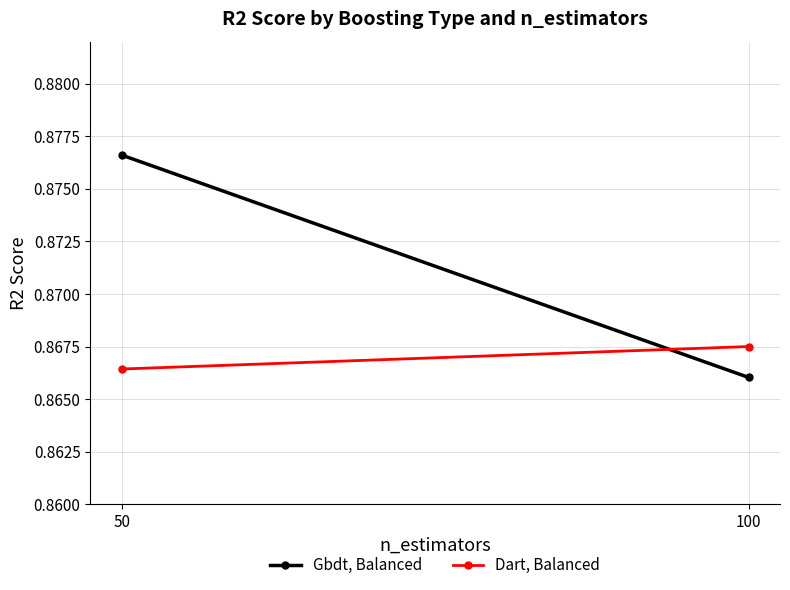

Rank the categories by Gbdt, Balanced value from highest to lowest.

50, 100